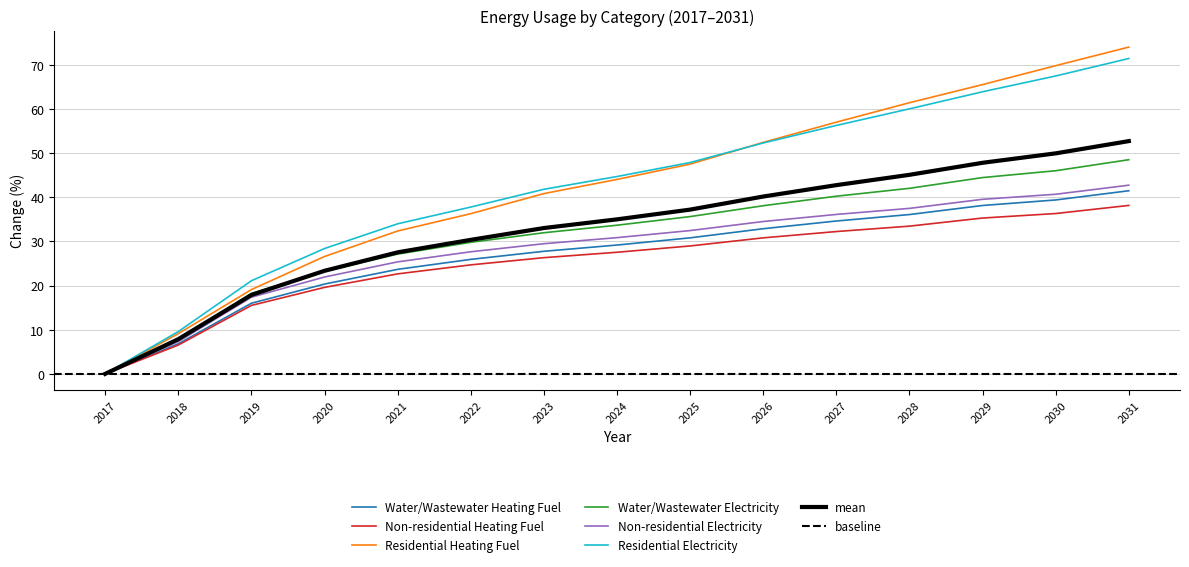

Between 2022 and 2030, which series saw the biggest shift?

Residential Heating Fuel